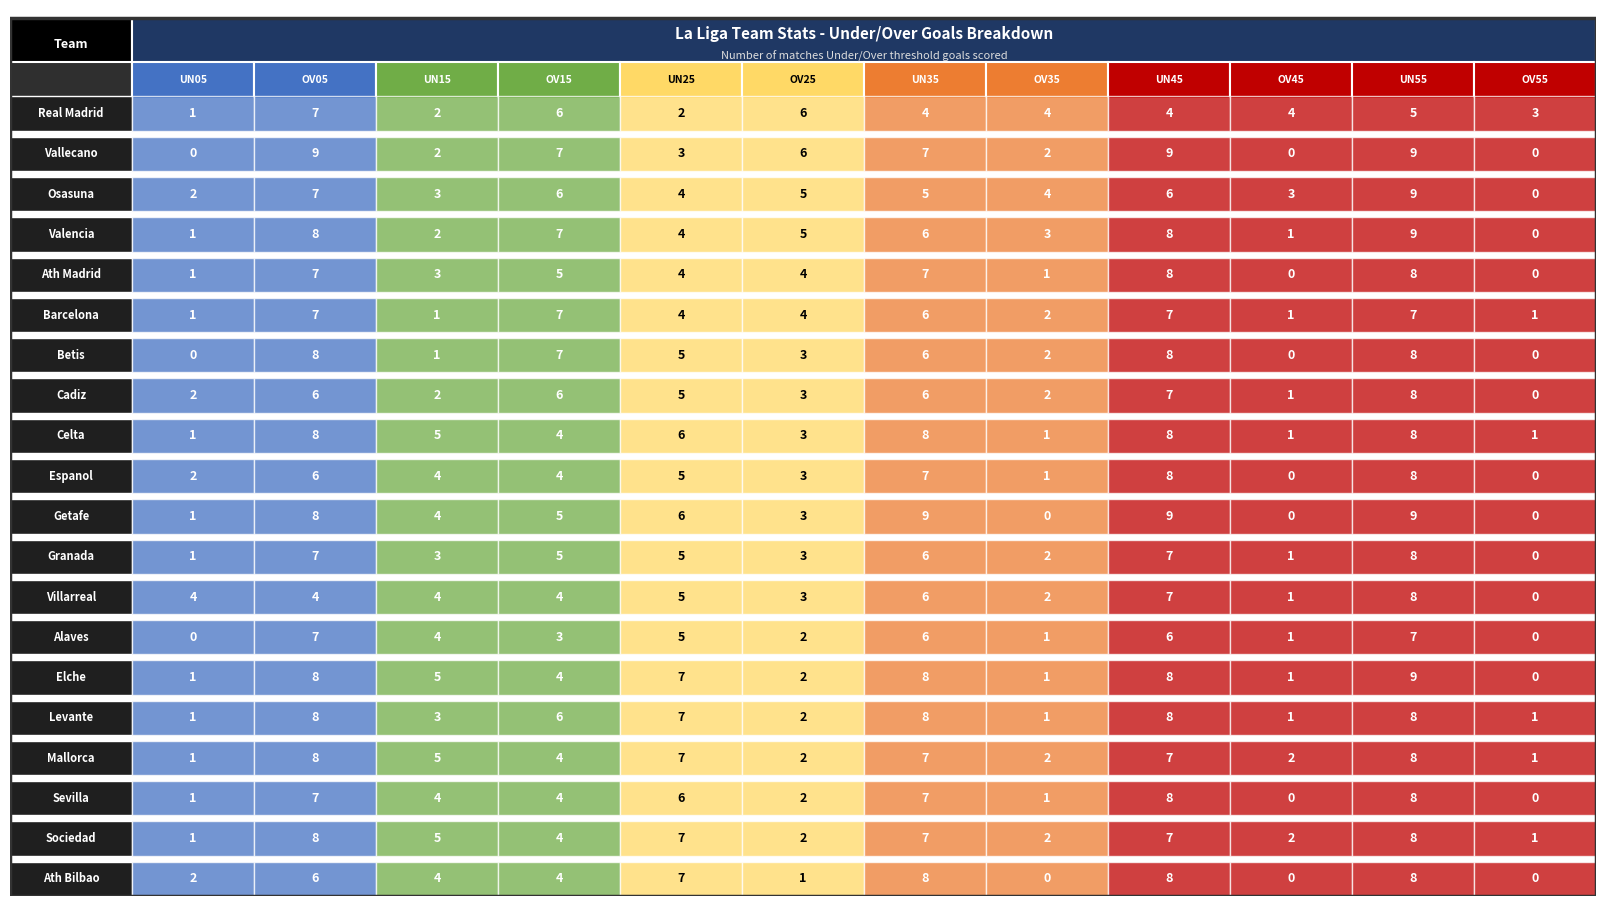

How many data points in Levante are less than 6?

6